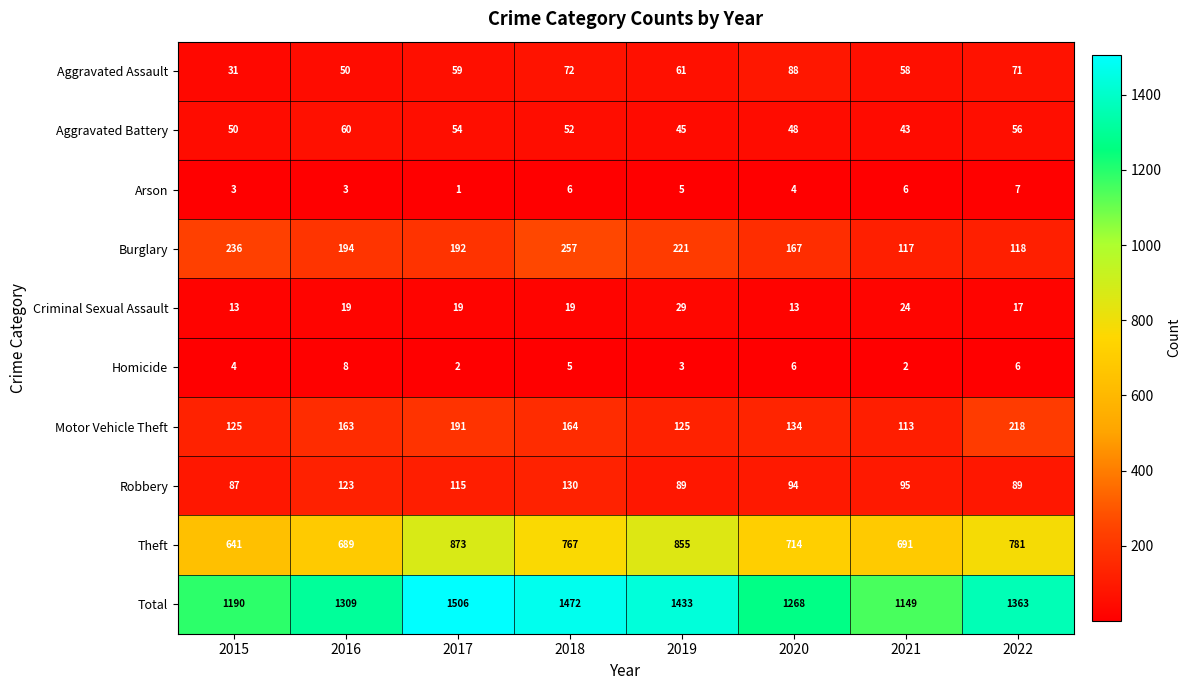

What is the difference between the highest and lowest values at 2015?

1187